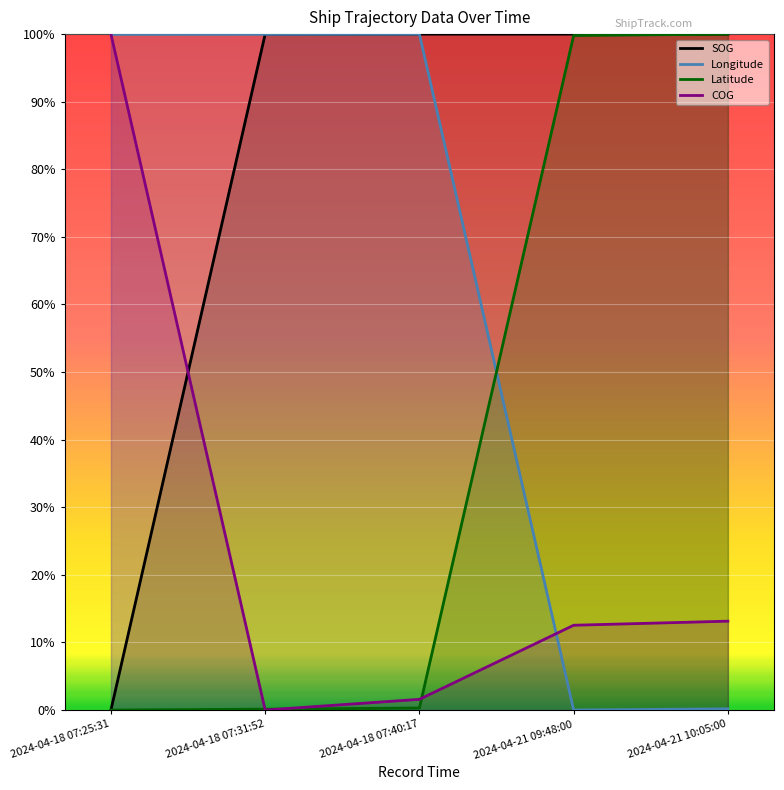

Between 2024-04-18 07:25:31 and 2024-04-21 09:48:00, which series saw the biggest shift?

SOG